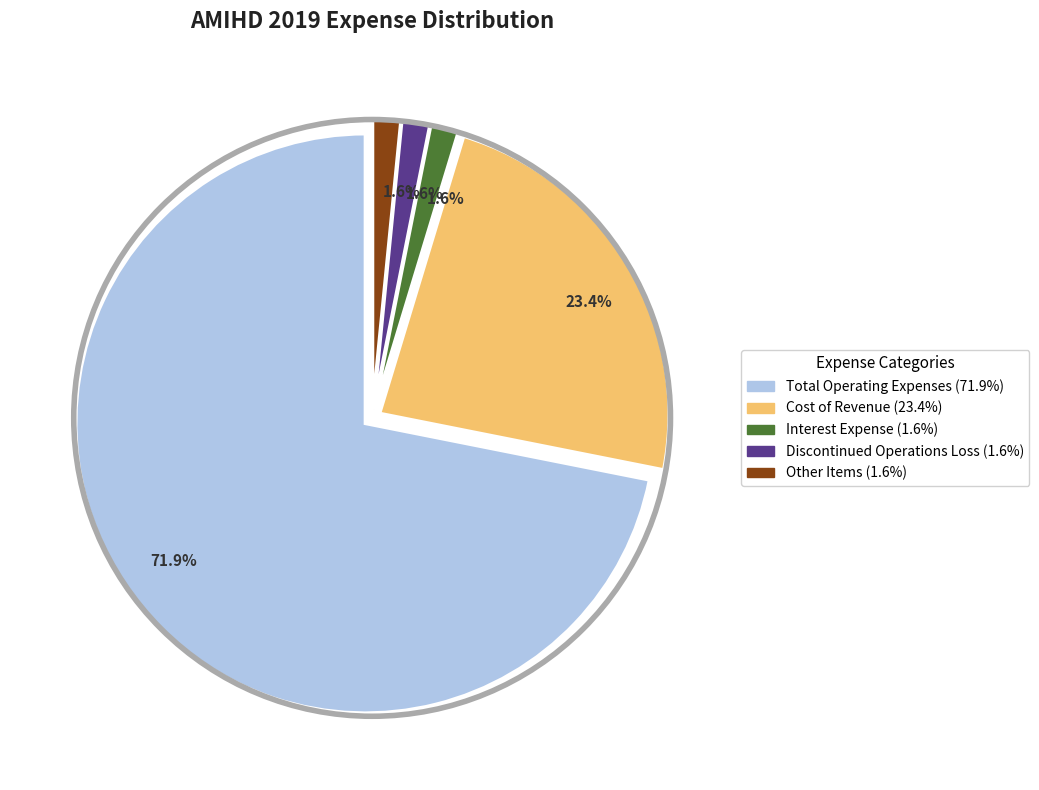

Is there a majority slice in this chart?

Yes